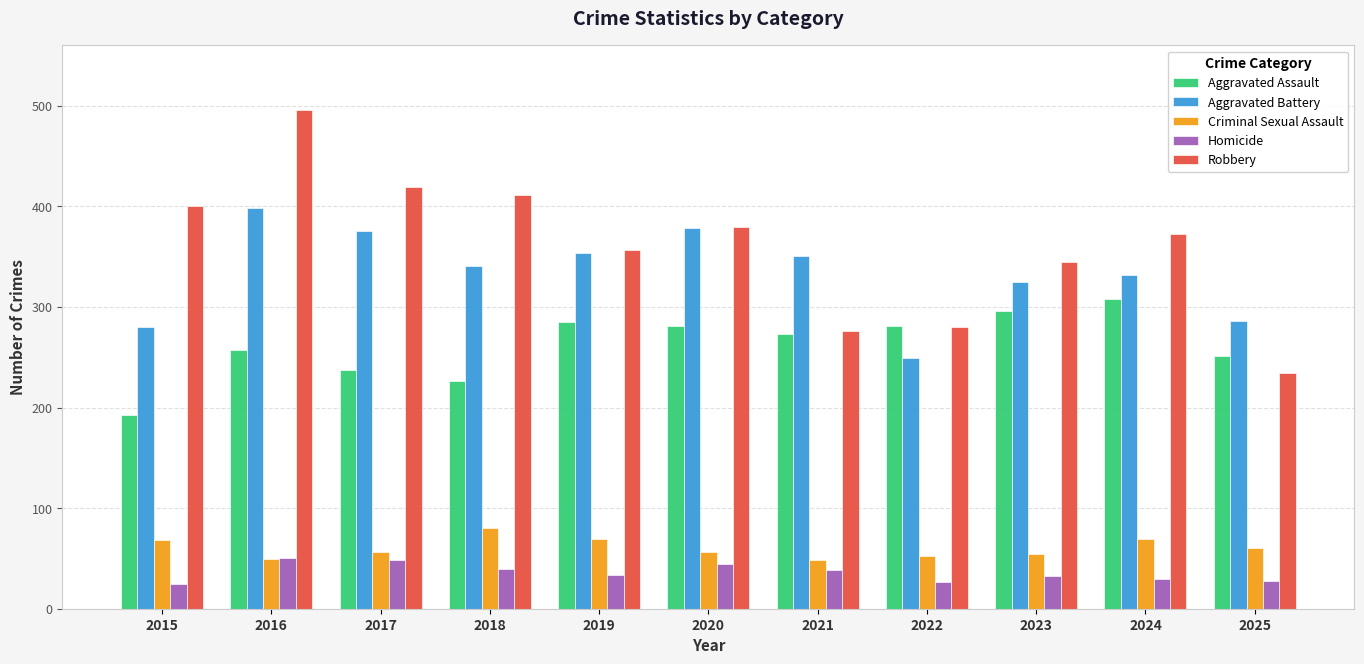

How many distinct data groups are displayed?

5